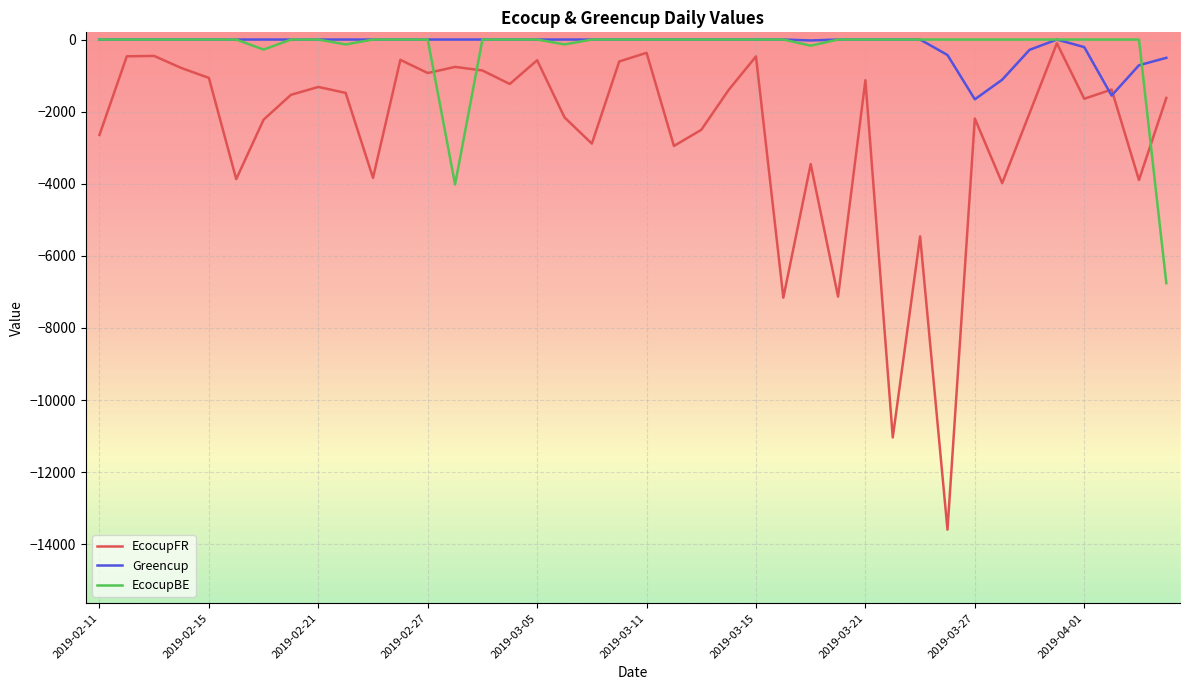

Which series has the largest range (max minus min)?

EcocupFR